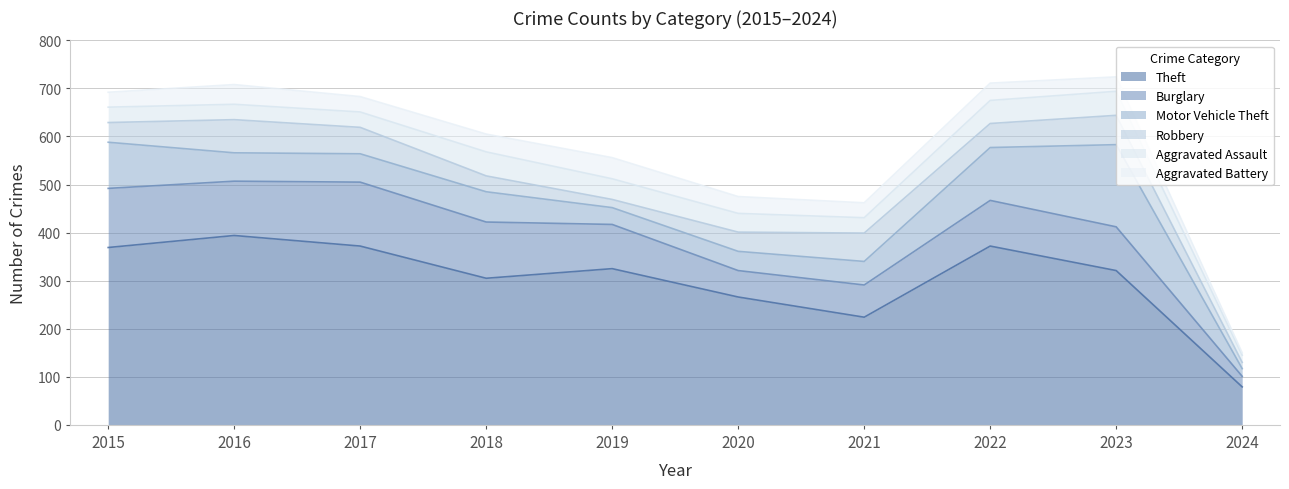

Reading left to right, extract all data points from this chart.

Theft: 2015=369	2016=394	2017=372	2018=305	2019=325	2020=266	2021=224	2022=372	2023=321	2024=79
Burglary: 2015=123	2016=113	2017=133	2018=117	2019=92	2020=55	2021=67	2022=95	2023=91	2024=22
Motor Vehicle Theft: 2015=96	2016=59	2017=59	2018=63	2019=35	2020=40	2021=49	2022=110	2023=171	2024=16
Robbery: 2015=41	2016=69	2017=55	2018=33	2019=17	2020=40	2021=59	2022=50	2023=61	2024=13
Aggravated Assault: 2015=32	2016=32	2017=32	2018=50	2019=43	2020=39	2021=32	2022=48	2023=50	2024=15
Aggravated Battery: 2015=31	2016=41	2017=32	2018=37	2019=44	2020=35	2021=31	2022=36	2023=30	2024=5